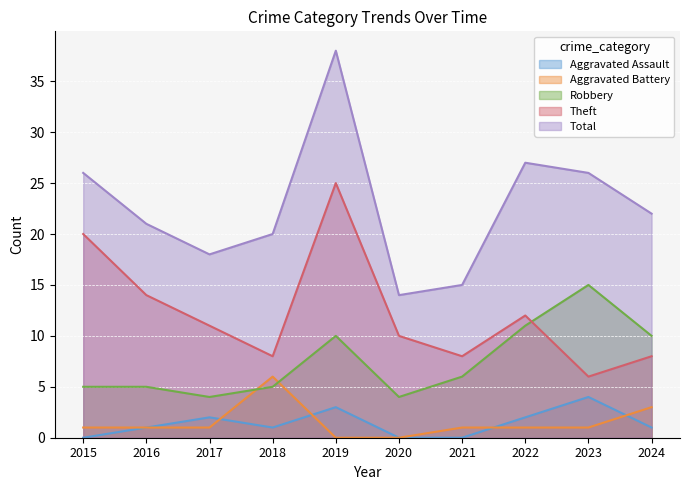

What is the difference between the maximum and minimum values in the Theft series?

19